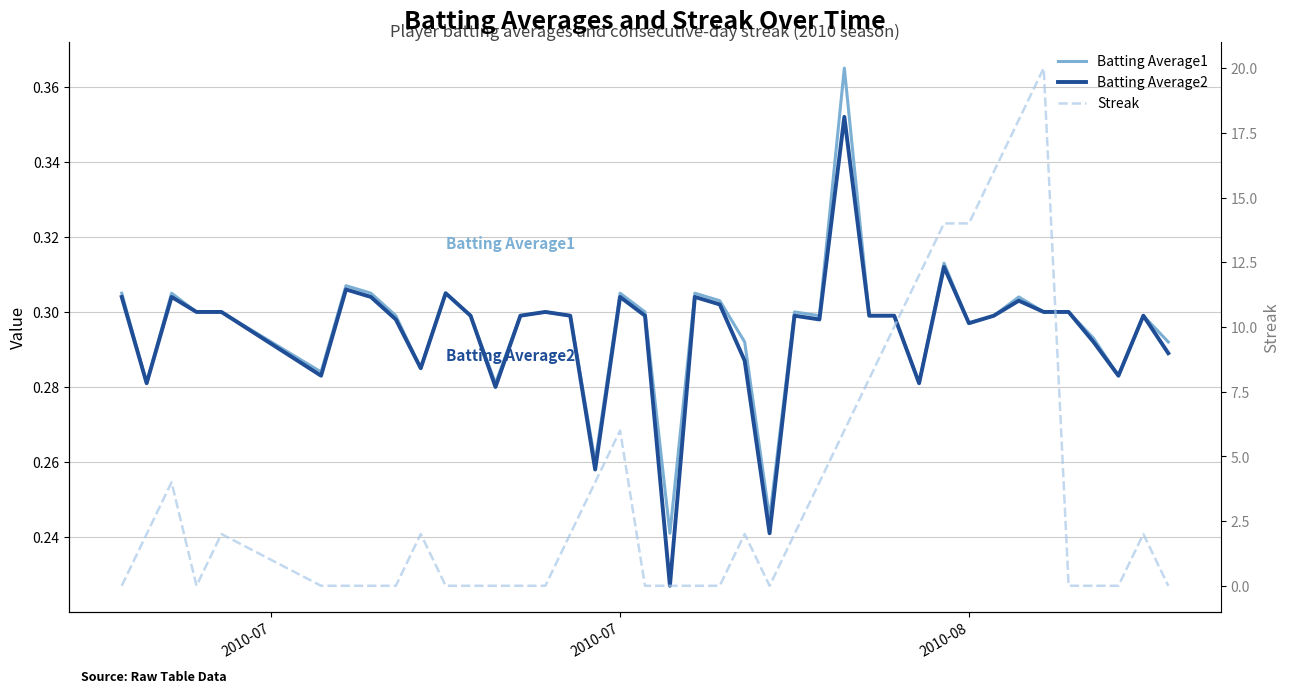

What is the difference between the highest and lowest values at 2010-07?

5.7